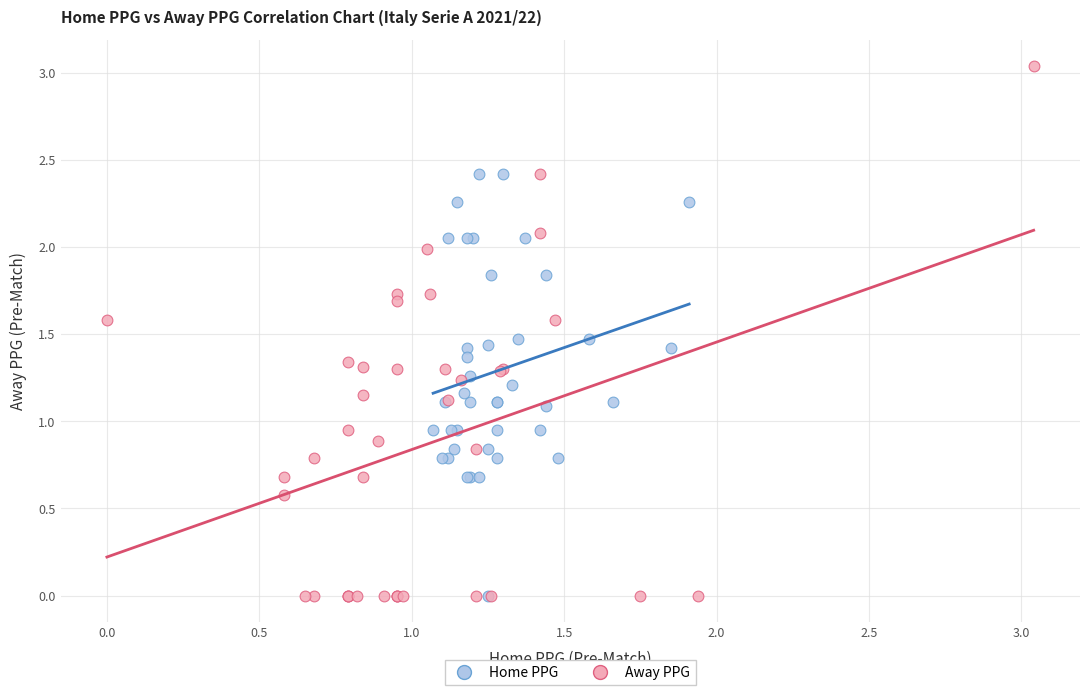

Which series has the widest spread of Y values?

Away PPG